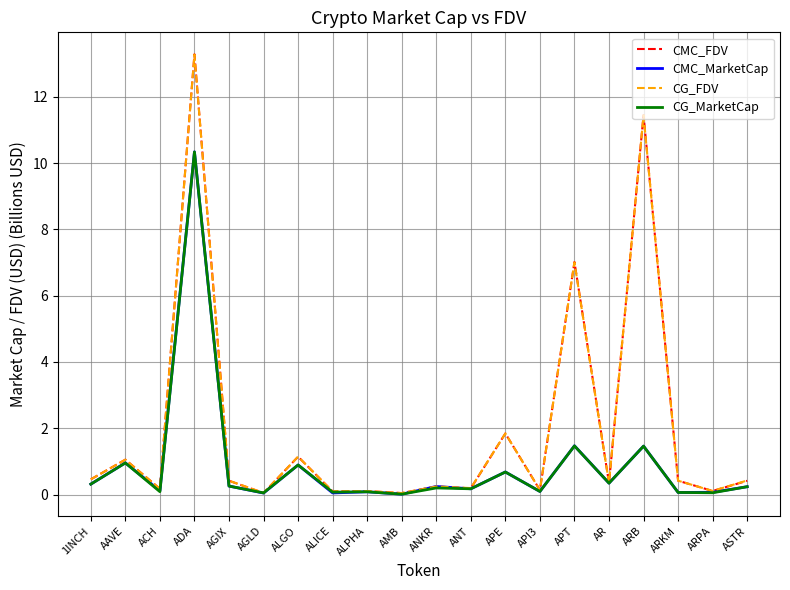

What is the maximum value for CG_MarketCap?

10.3